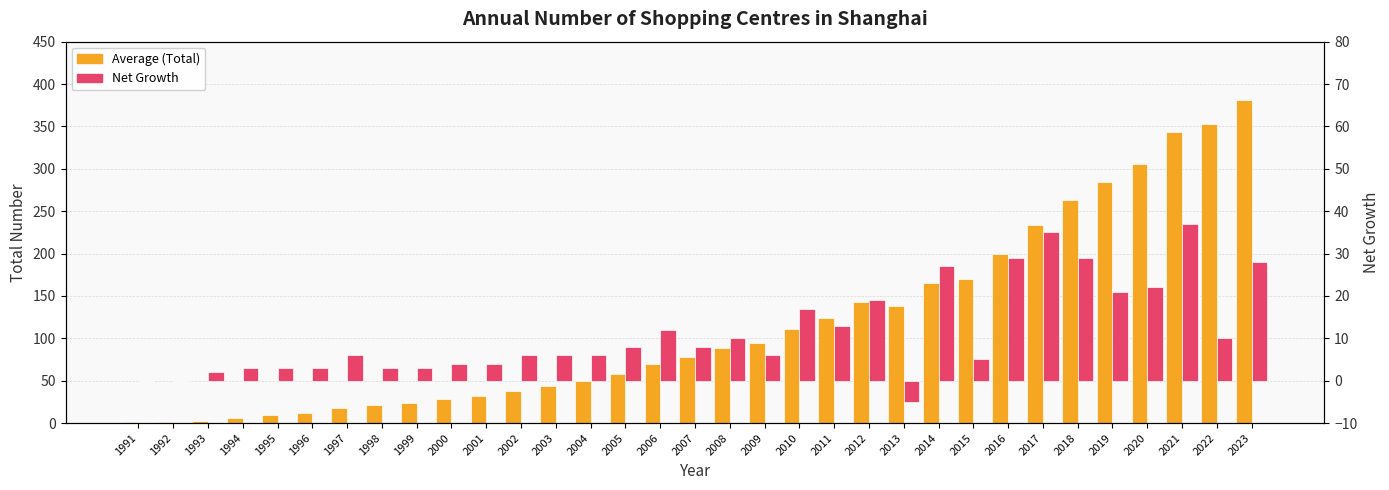

Is the value of Net Growth at 2017 greater than the value of Average (Total) at 2011?

No